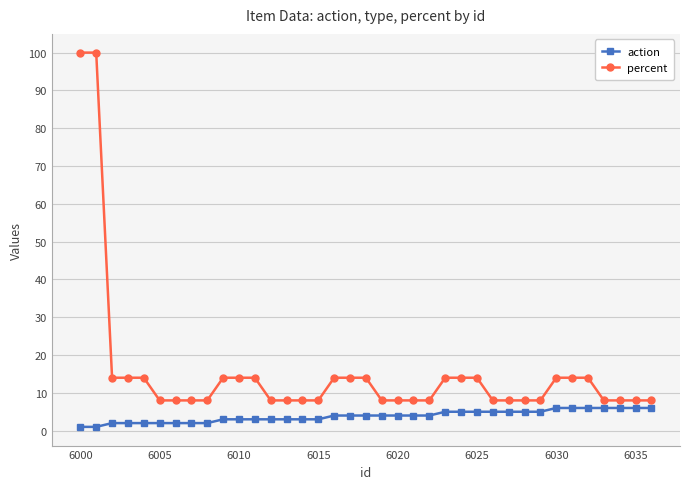

What is the difference between the second highest and minimum values in the action series?

5